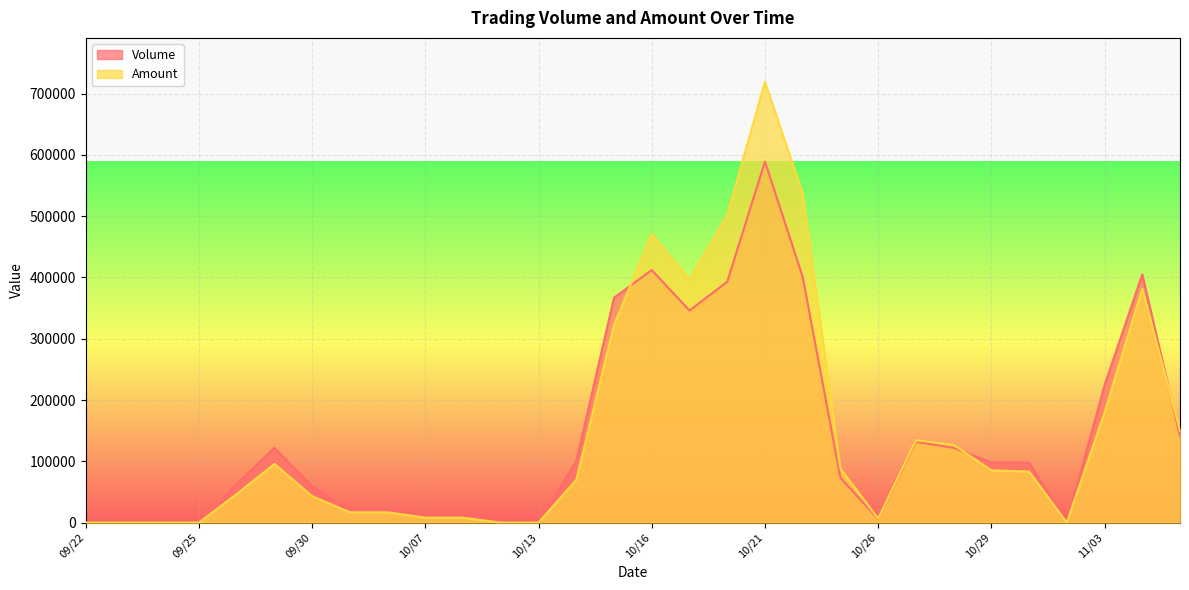

At which category does Volume reach its first local valley?

10/19